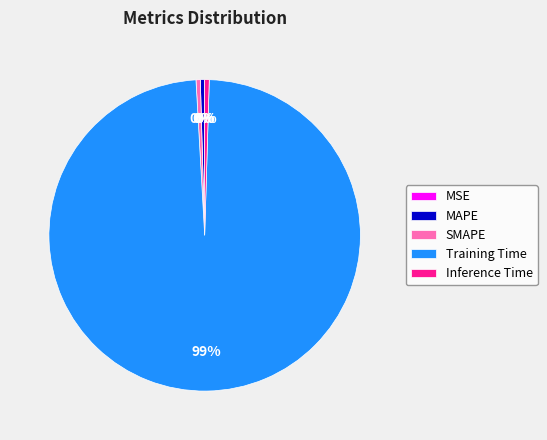

Which has a higher value, Training Time or Inference Time?

Training Time